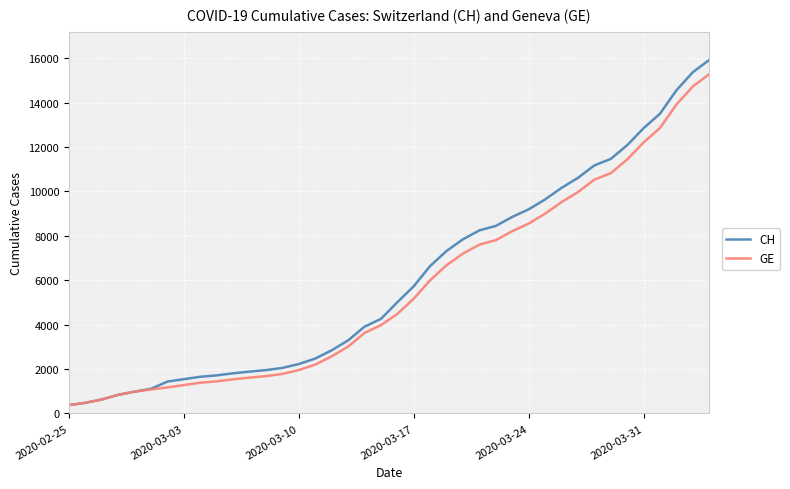

What is the lowest value of the CH series?

375